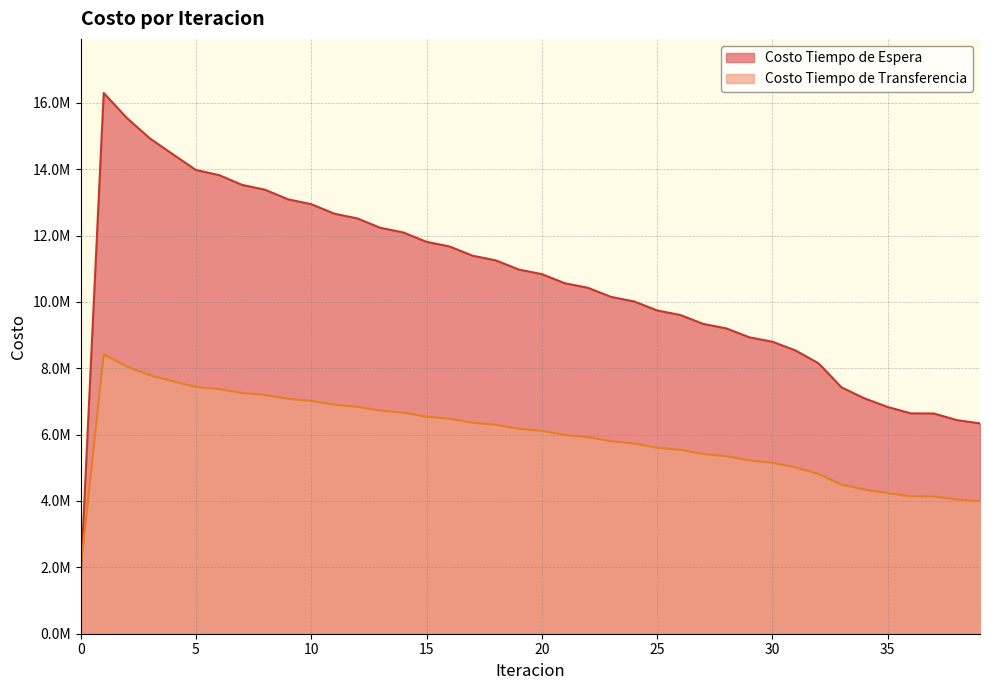

Is it true that Costo Tiempo de Transferencia equals 4139174.3 at 37?

True